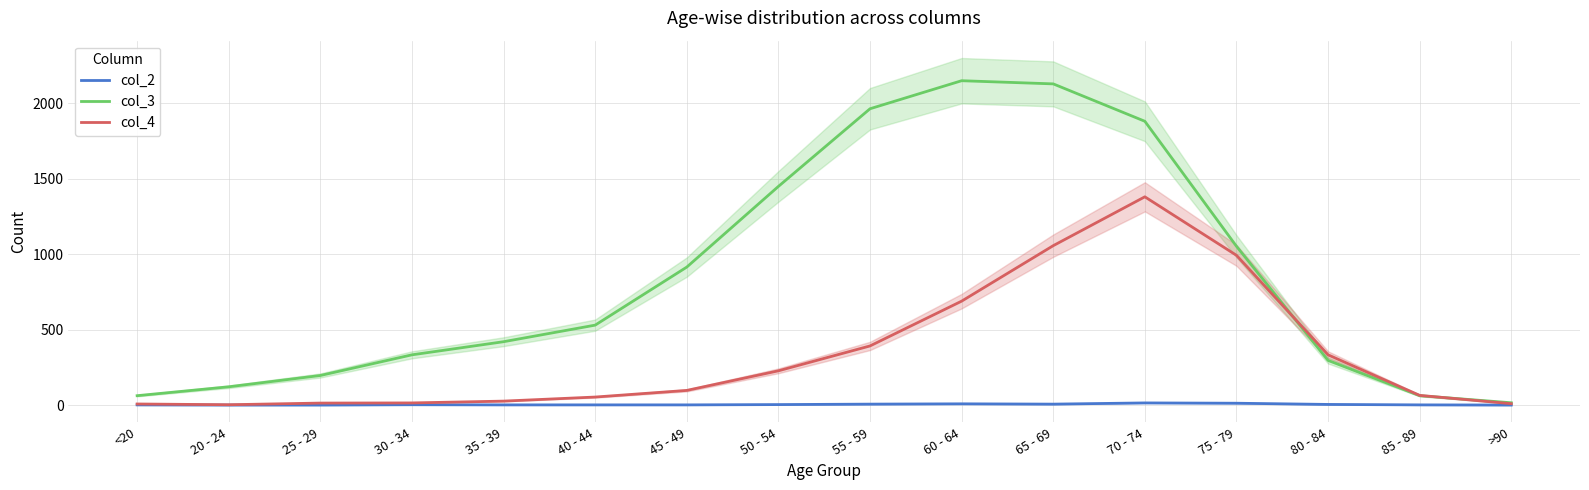

True or false: col_3 has more than 2 interior local peaks.

False